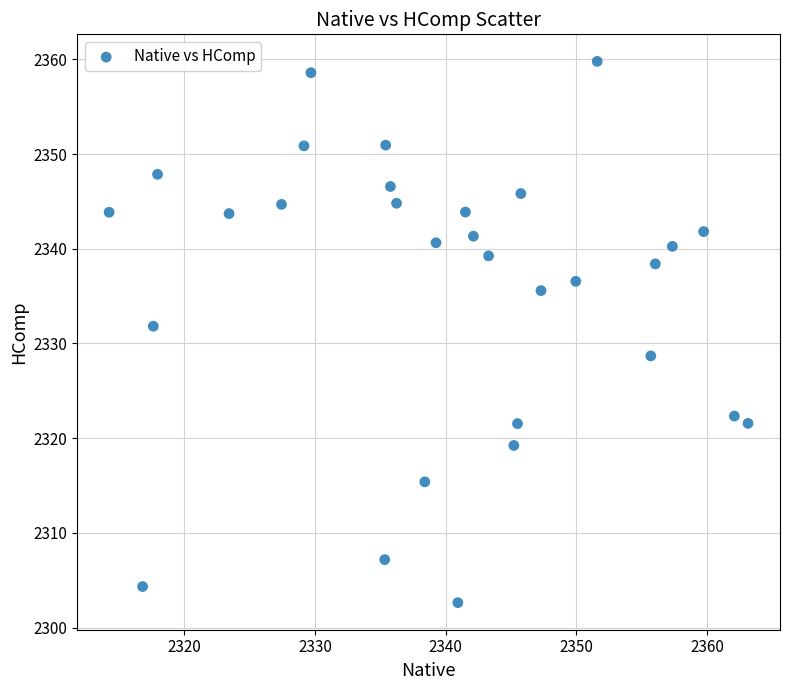

What is the range of Y values (max minus min)?

57.2